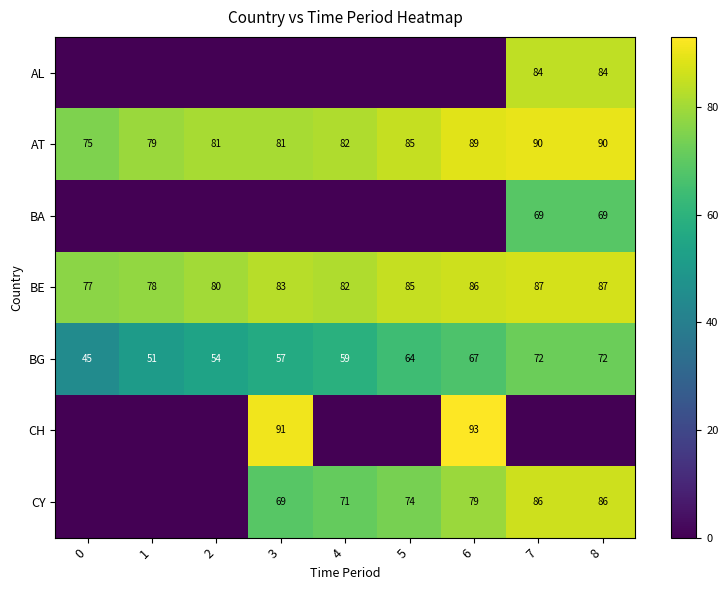

What is the sum of the BG values at 6 and 1?

118